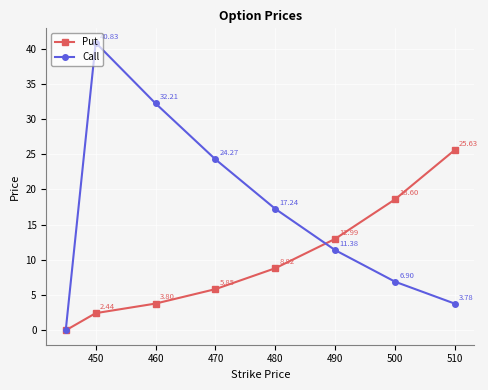

At how many categories does at least one series exceed 2?

7